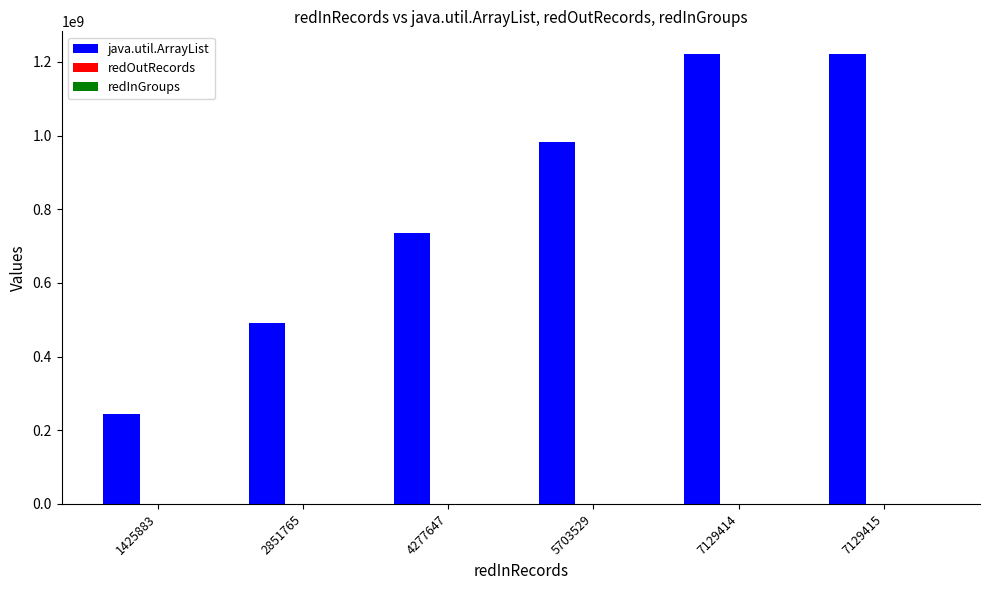

What is the total value across all series at 5703529?

983771977